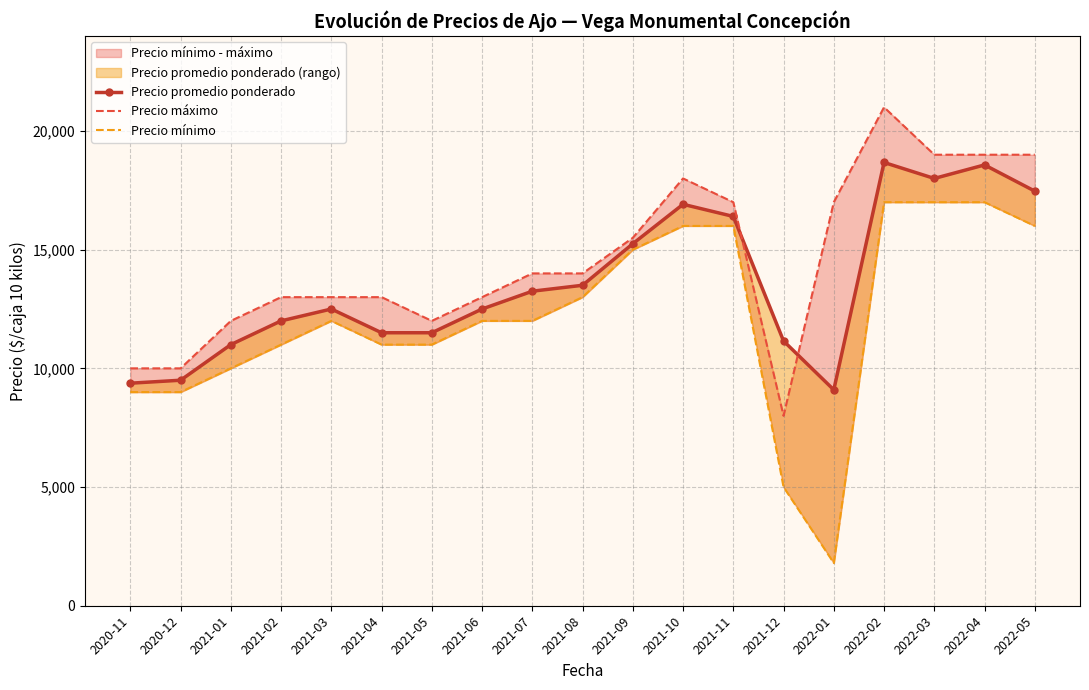

The Precio máximo series shows 7883 at 2022-05. True or false?

False